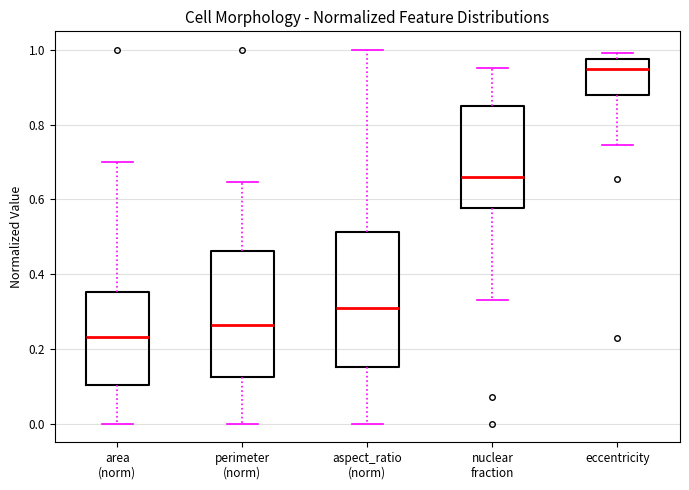

Which box's median line is the lowest?

area (norm)